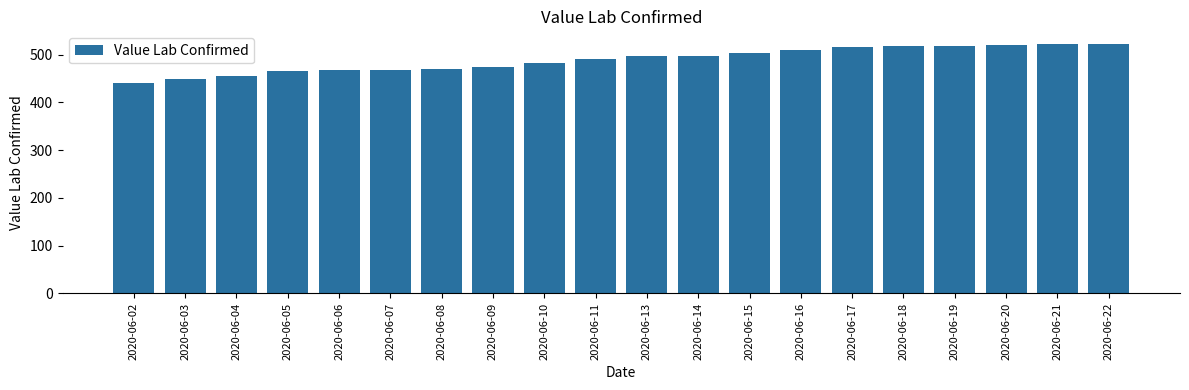

How many data points are less than 497?

10